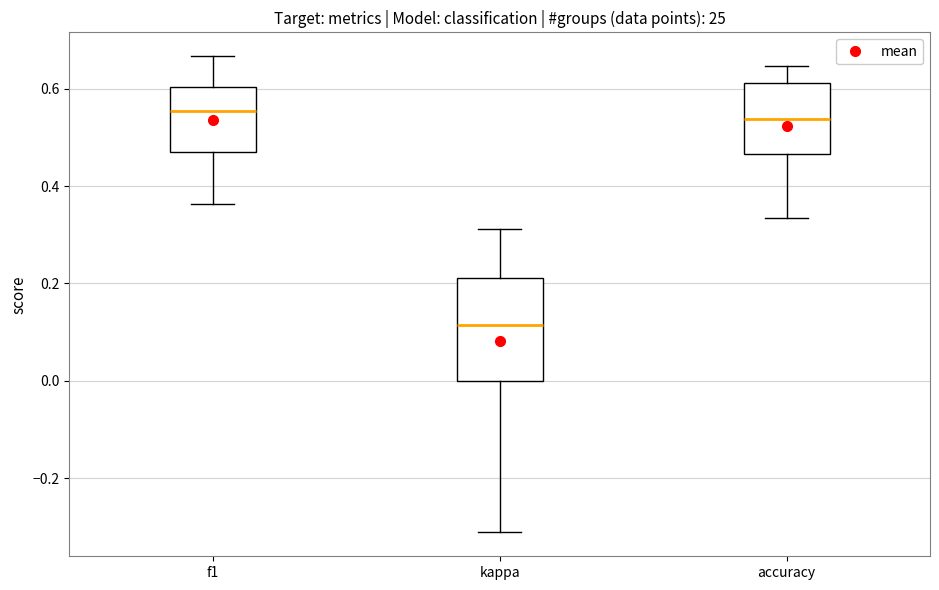

Reading left to right, transcribe this box plot: for each box, give where its median line is, the range the box spans, and where its two whiskers end, as read against the y-axis. The values are not printed on the chart, so give them approximately, as read against the axis.

f1: median 0.56, box 0.48 to 0.60, whiskers 0.36 to 0.66
kappa: median 0.12, box 0.00 to 0.22, whiskers -0.32 to 0.32
accuracy: median 0.54, box 0.46 to 0.62, whiskers 0.34 to 0.64